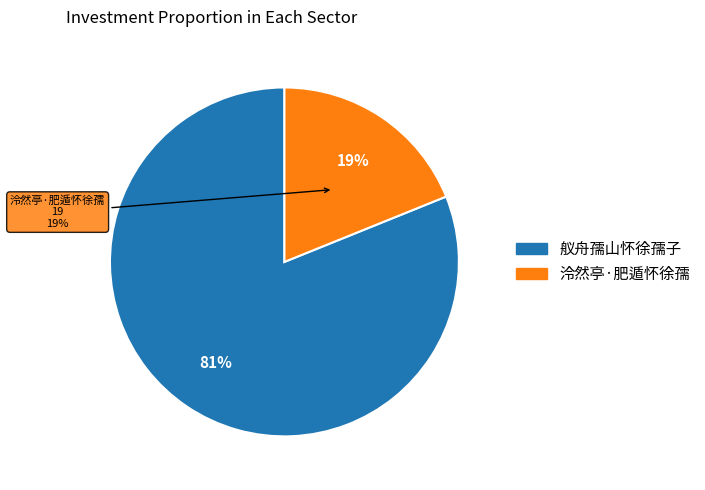

Which has a higher value, 舣舟孺山怀徐孺子 or 泠然亭·肥遁怀徐孺?

舣舟孺山怀徐孺子